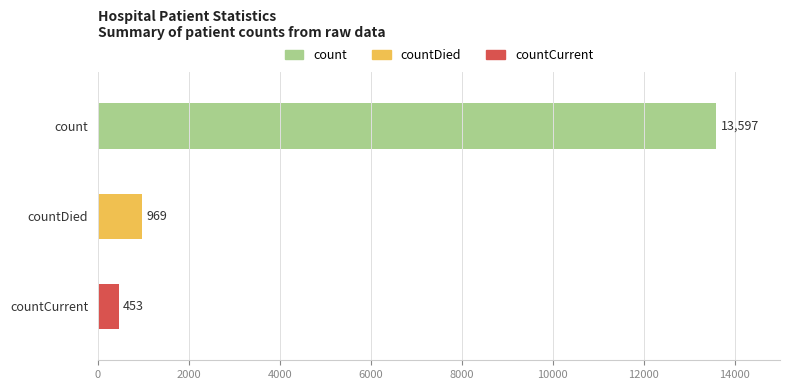

Rank the categories by value from lowest to highest.

countCurrent, countDied, count